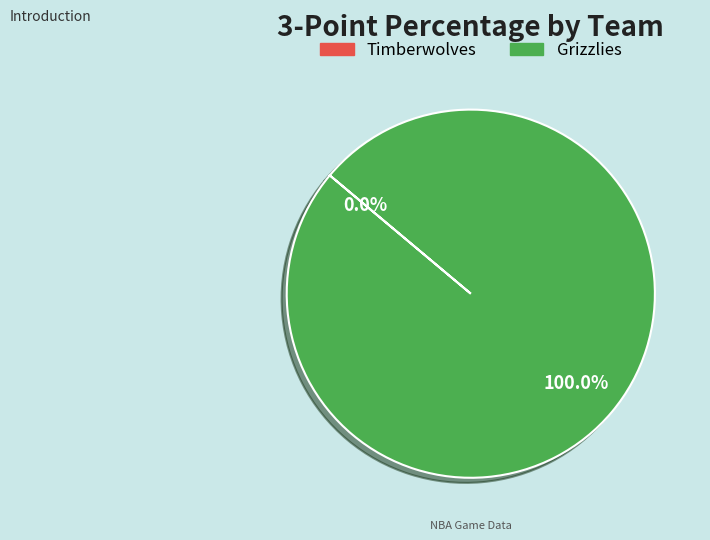

What is the largest slice in the pie chart?

Grizzlies